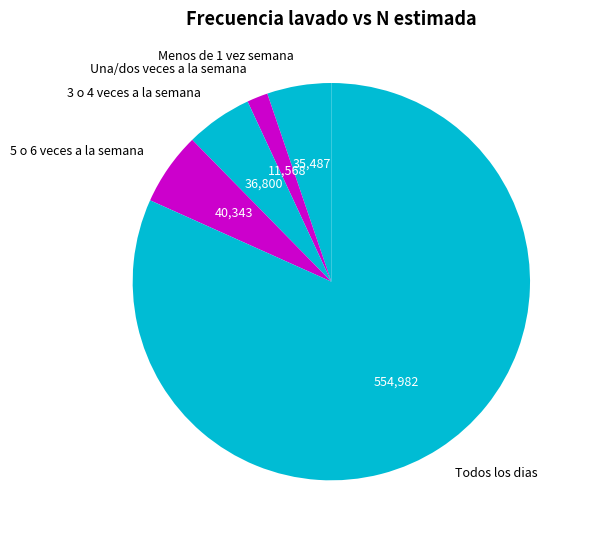

Is the sum of 5 o 6 veces a la semana and Todos los dias greater than half?

Yes